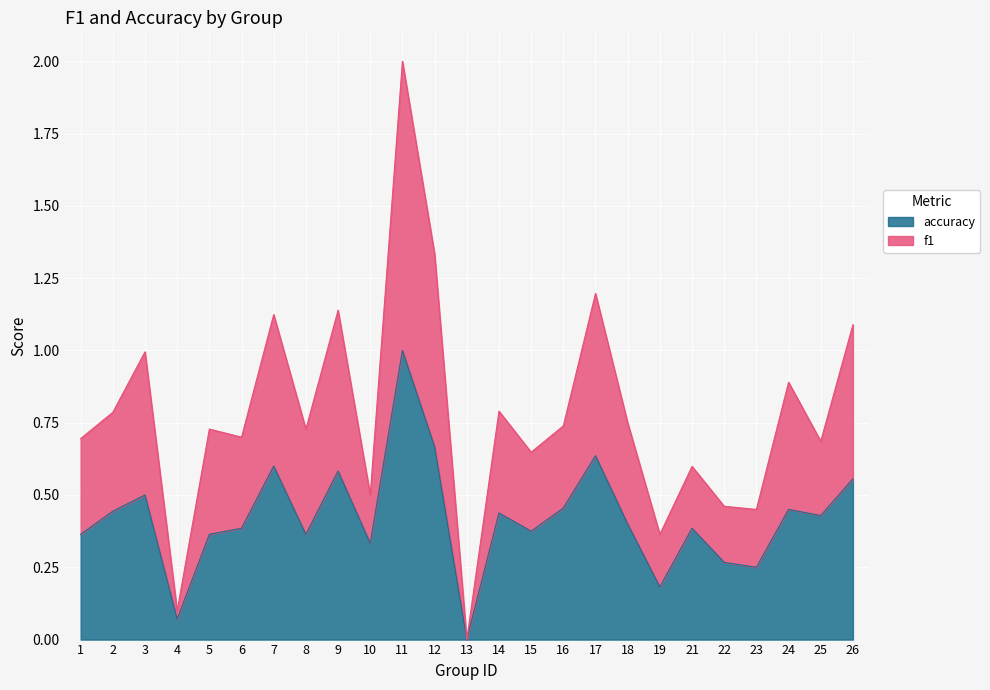

The value of accuracy at 9 is 0.6. True or false?

True